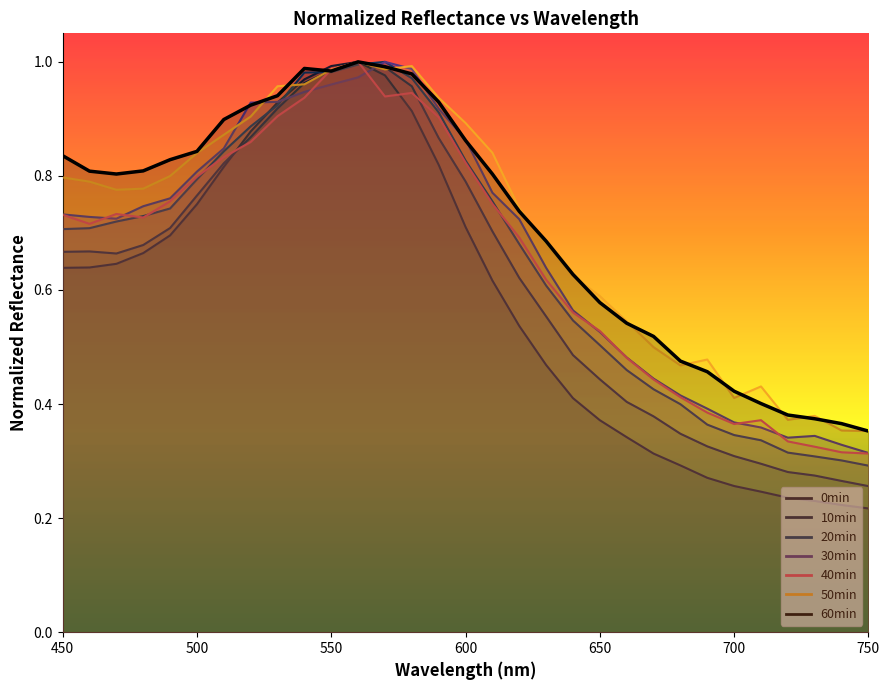

True or false: 30min has more than 2 interior local peaks.

False